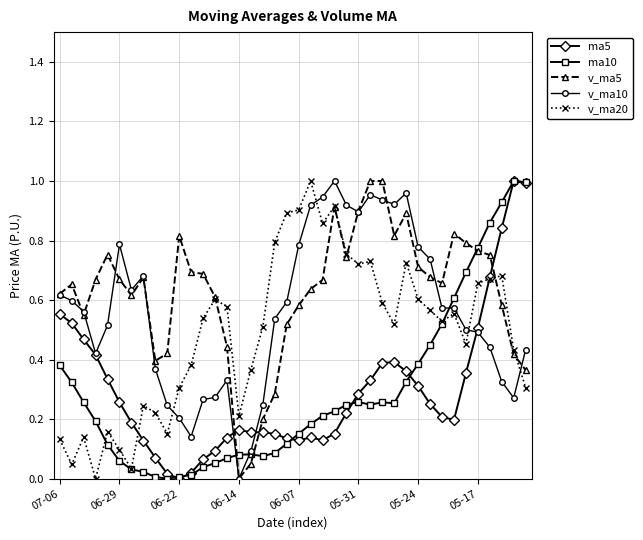

True or false: ma10 has more than 2 interior local peaks.

True